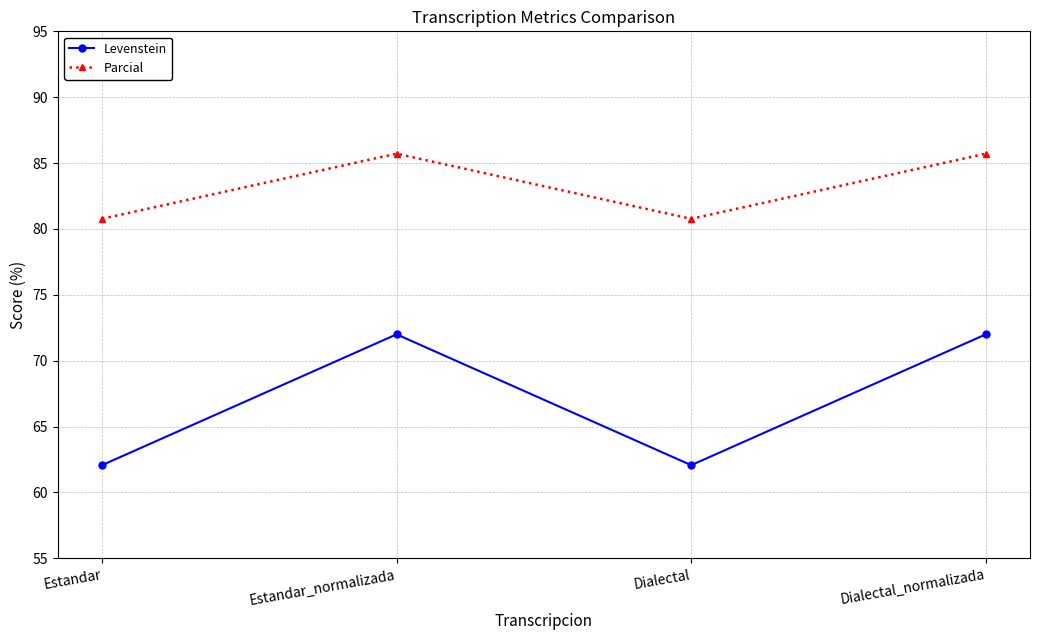

What is the average value of the Levenstein series?

67.0